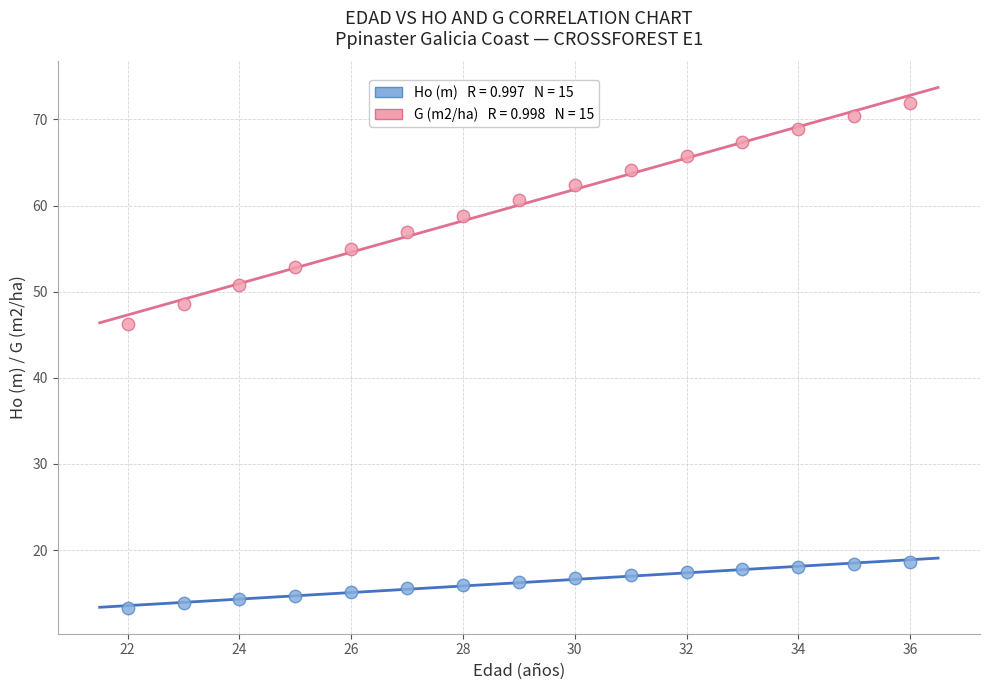

Across all data points, what is the range of X values (max minus min)?

14.0